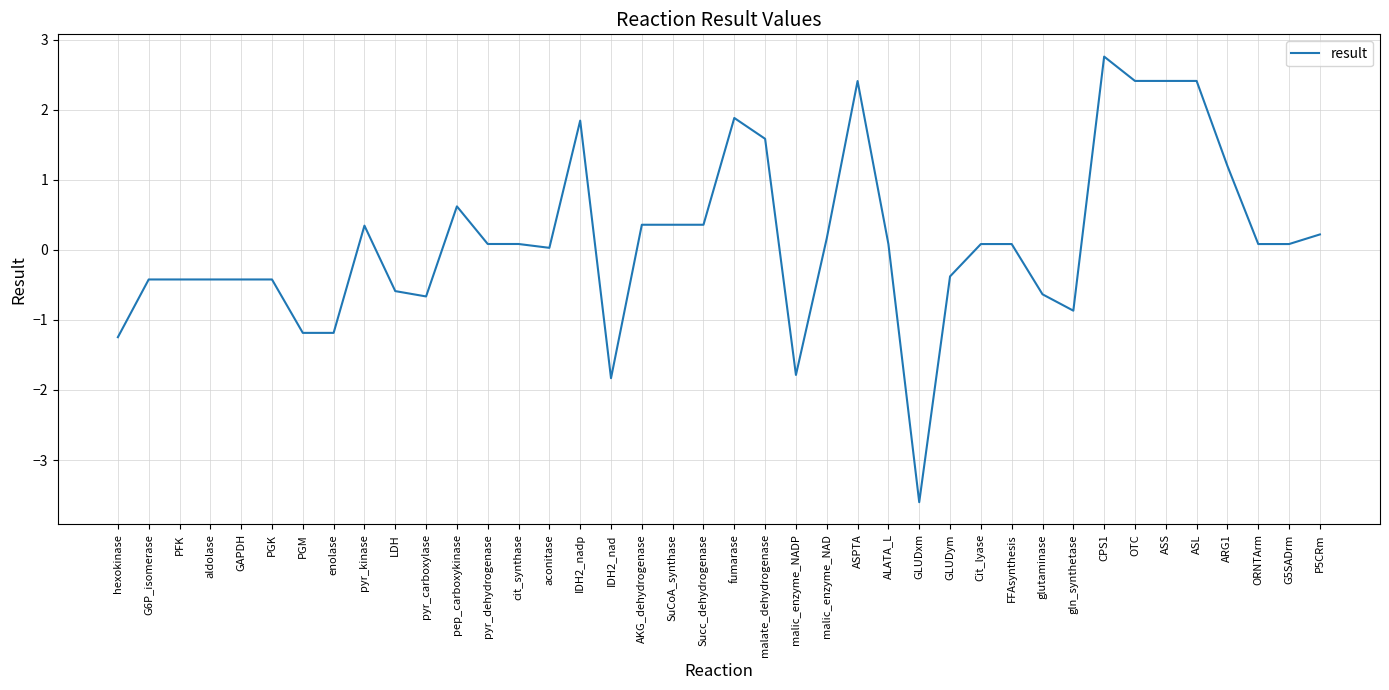

What position from the right is malic_enzyme_NADP?

18